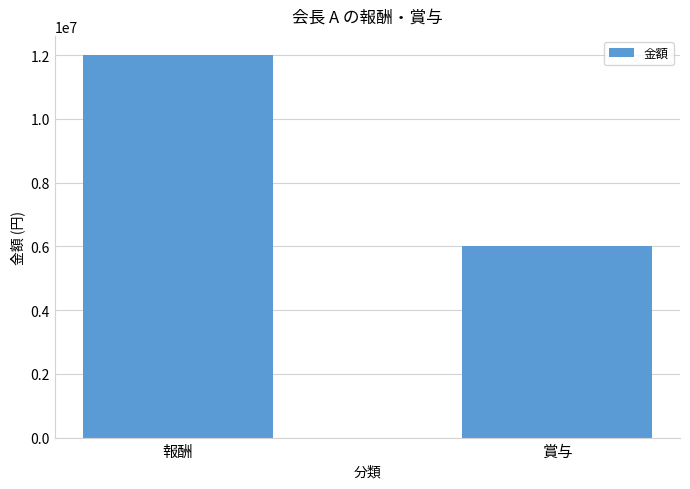

What is the sum of all values?

18000000